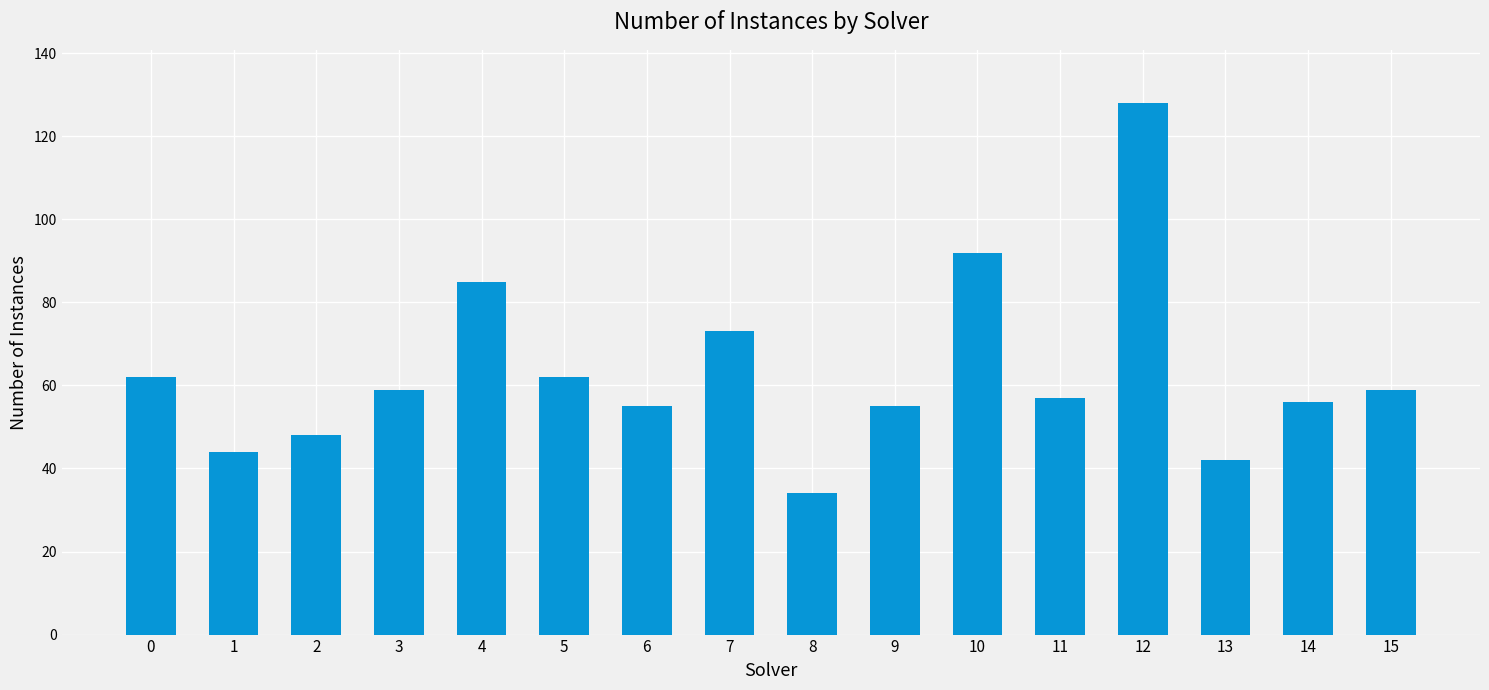

At which label is the value closest to 81?

4